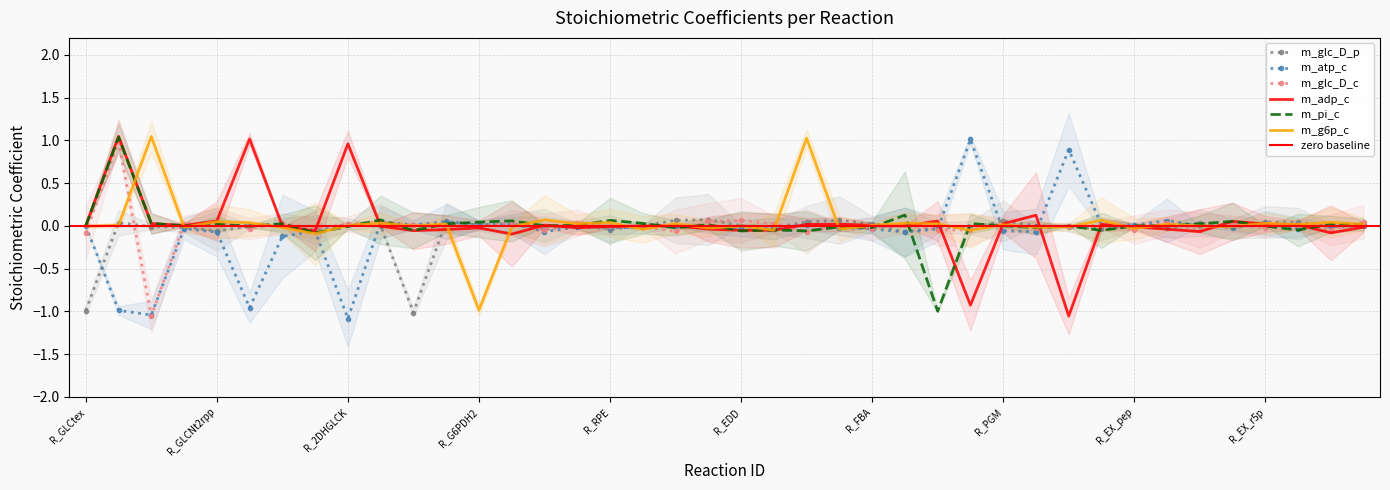

Which series has the widest spread of values?

m_adp_c